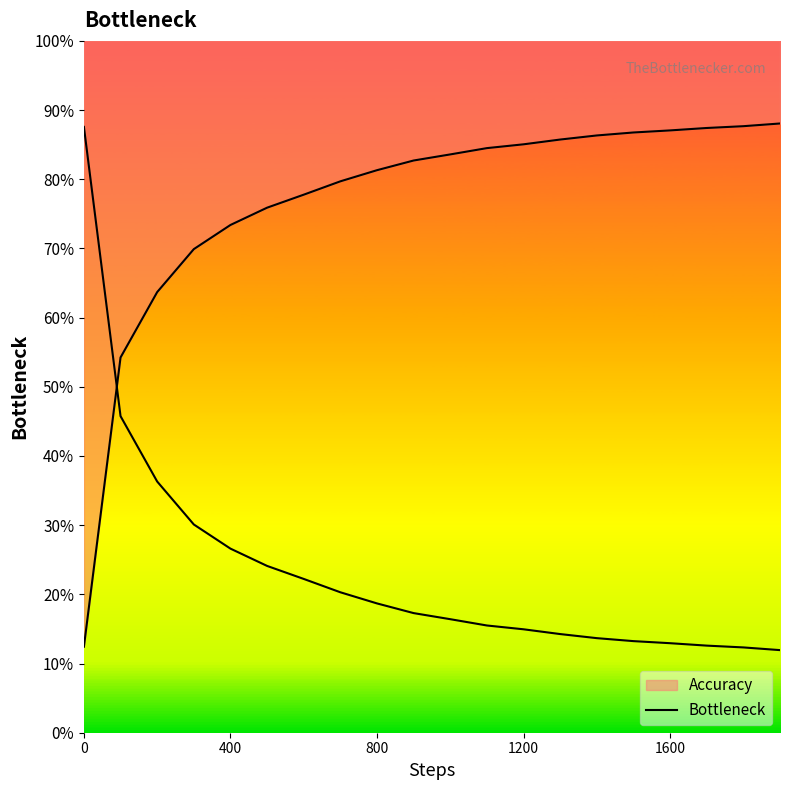

Does the chart have visible grid lines?

No